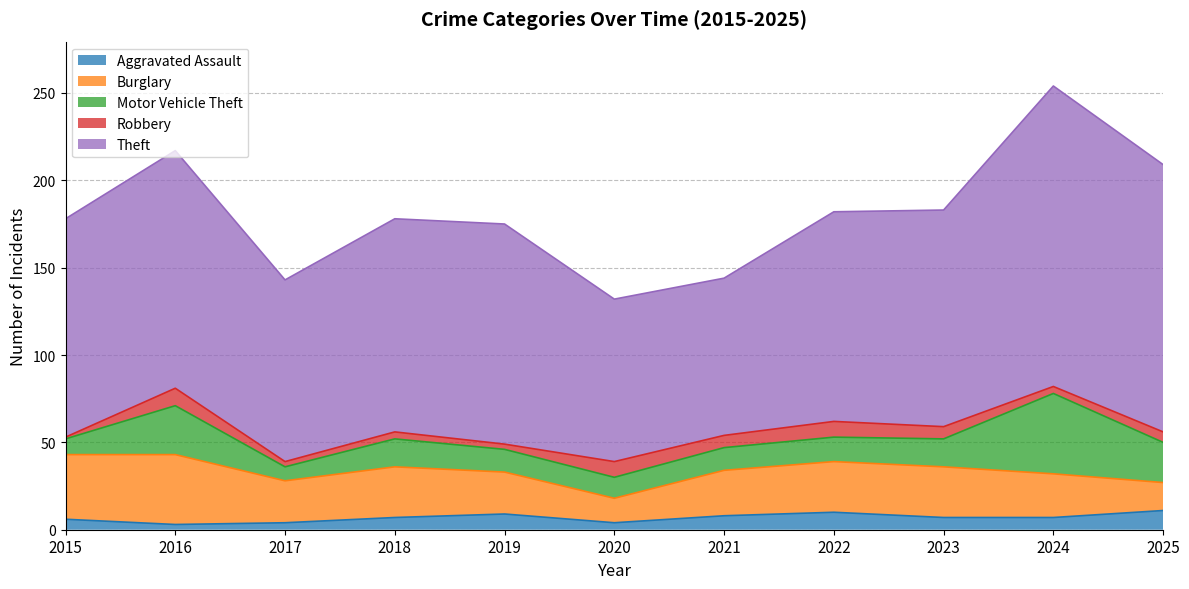

Reading left to right, transcribe all the data shown in this chart.

Aggravated Assault: 6	3	4	7	9	4	8	10	7	7	11
Burglary: 37	40	24	29	24	14	26	29	29	25	16
Motor Vehicle Theft: 9	28	8	16	13	12	13	14	16	46	23
Robbery: 1	10	3	4	3	9	7	9	7	4	6
Theft: 125	136	104	122	126	93	90	120	124	172	153